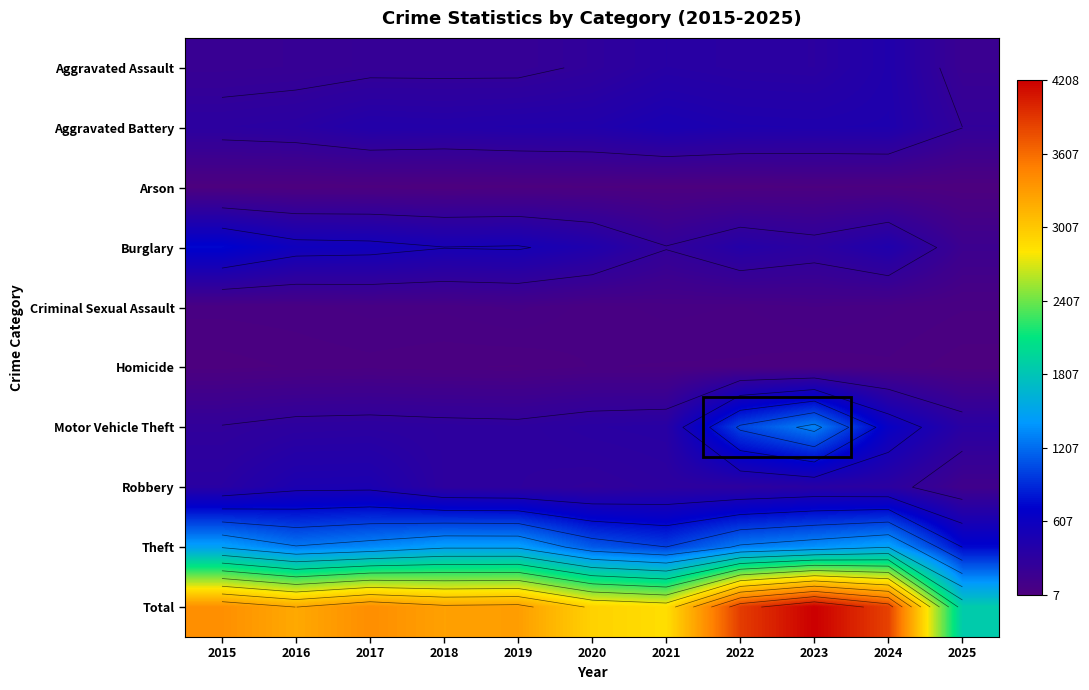

What is the difference between the second highest and minimum values in the Motor Vehicle Theft series?

768